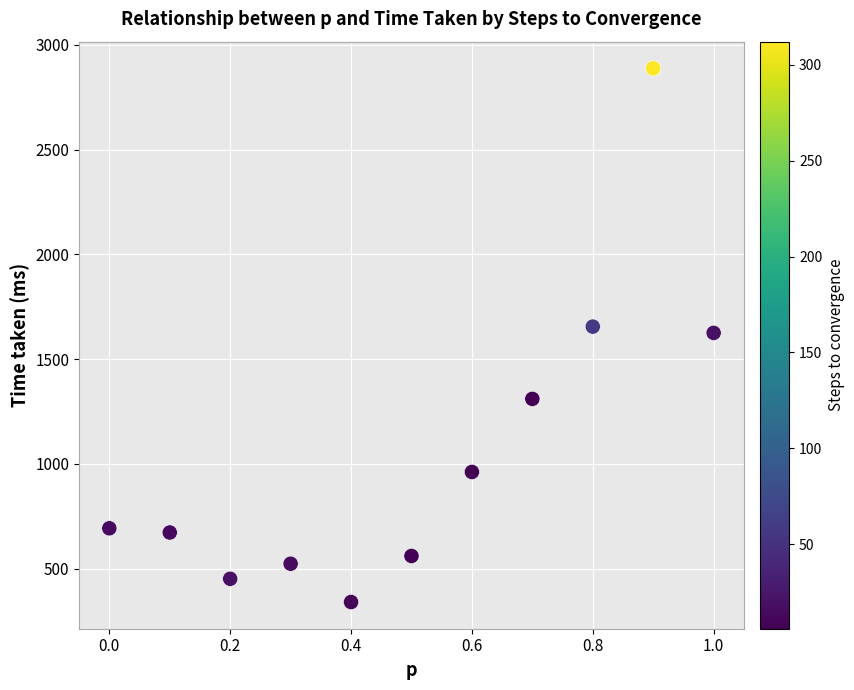

What is the range of Y values (max minus min)?

2548